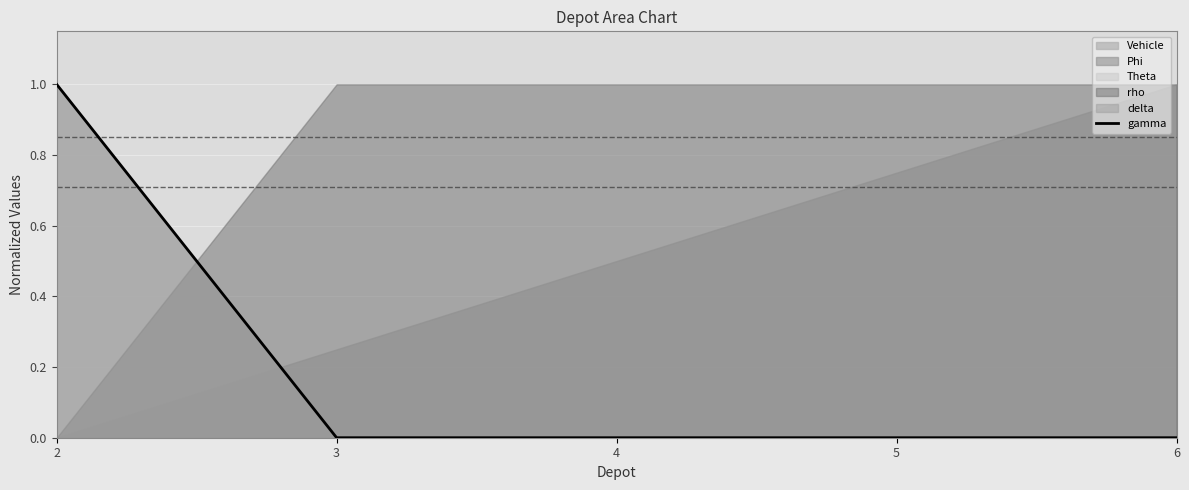

Reading left to right, extract all data points from this chart.

1	0	0	0	0